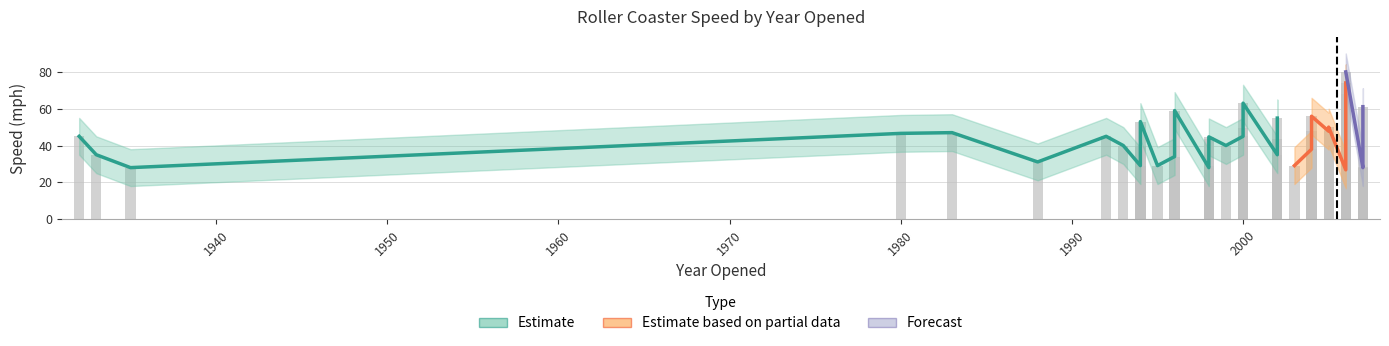

Reading left to right, extract all data points from this chart.

Average Speed: 46.6	47.0	31.1	45.0	40.0	40.0	29.1	29.1	34.0	28.0	29.1	43.5	40.0	49.7	45.0	63.0	35.0	43.5	54.9	29.1	48.0	55.9	50.0	47.8	26.8	68.0	74.0	43.5	28.0	28.0	28.5	61.1	45.0	35.0	28.0	53.0	59.0	80.0	44.7	38.0
Upper Band: 56.6	57.0	41.1	55.0	50.0	50.0	39.1	39.1	44.0	38.0	39.1	53.5	50.0	59.7	55.0	73.0	45.0	53.5	64.9	39.1	58.0	65.9	60.0	57.8	36.8	78.0	84.0	53.5	38.0	38.0	38.5	71.1	55.0	45.0	38.0	63.0	69.0	90.0	54.7	48.0
Lower Band: 36.6	37.0	21.1	35.0	30.0	30.0	19.1	19.1	24.0	18.0	19.1	33.5	30.0	39.7	35.0	53.0	25.0	33.5	44.9	19.1	38.0	45.9	40.0	37.8	16.8	58.0	64.0	33.5	18.0	18.0	18.5	51.1	35.0	25.0	18.0	43.0	49.0	70.0	34.7	28.0